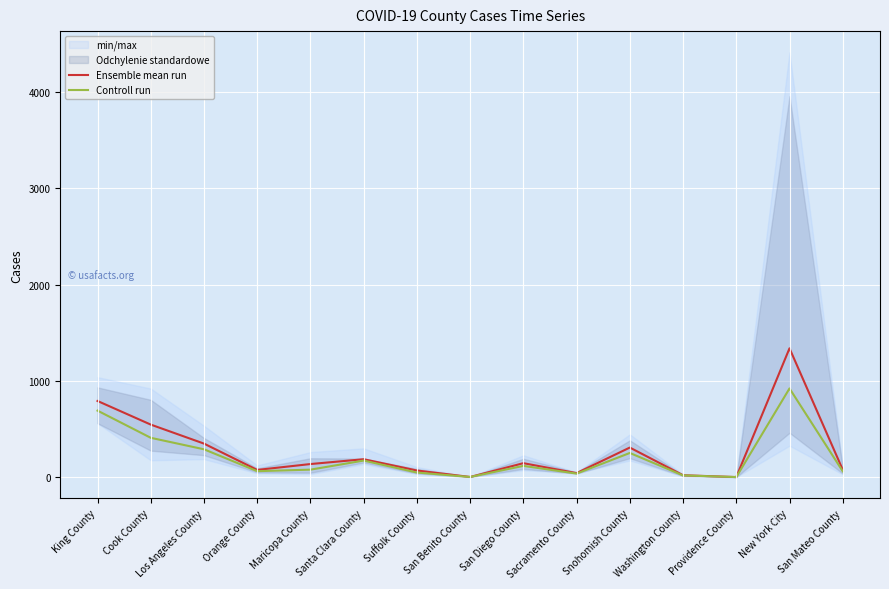

What is the difference between the highest and lowest values at San Diego County?

28